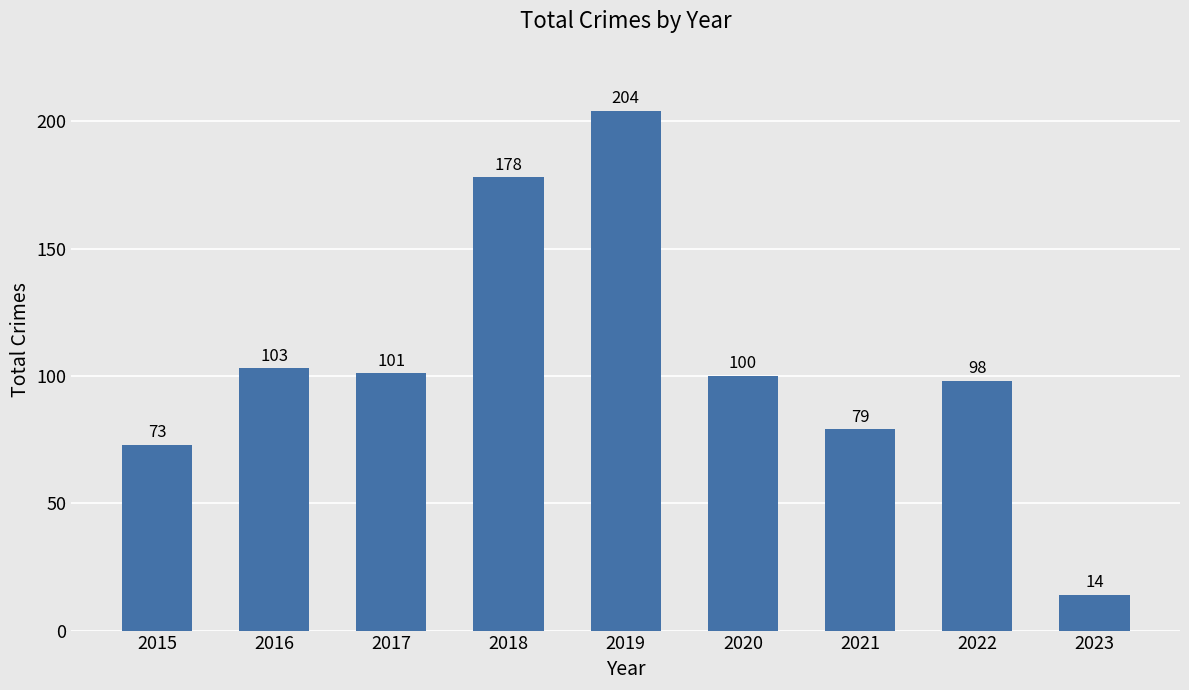

Reading right to left, list all the values displayed in this chart.

2023=14	2022=98	2021=79	2020=100	2019=204	2018=178	2017=101	2016=103	2015=73